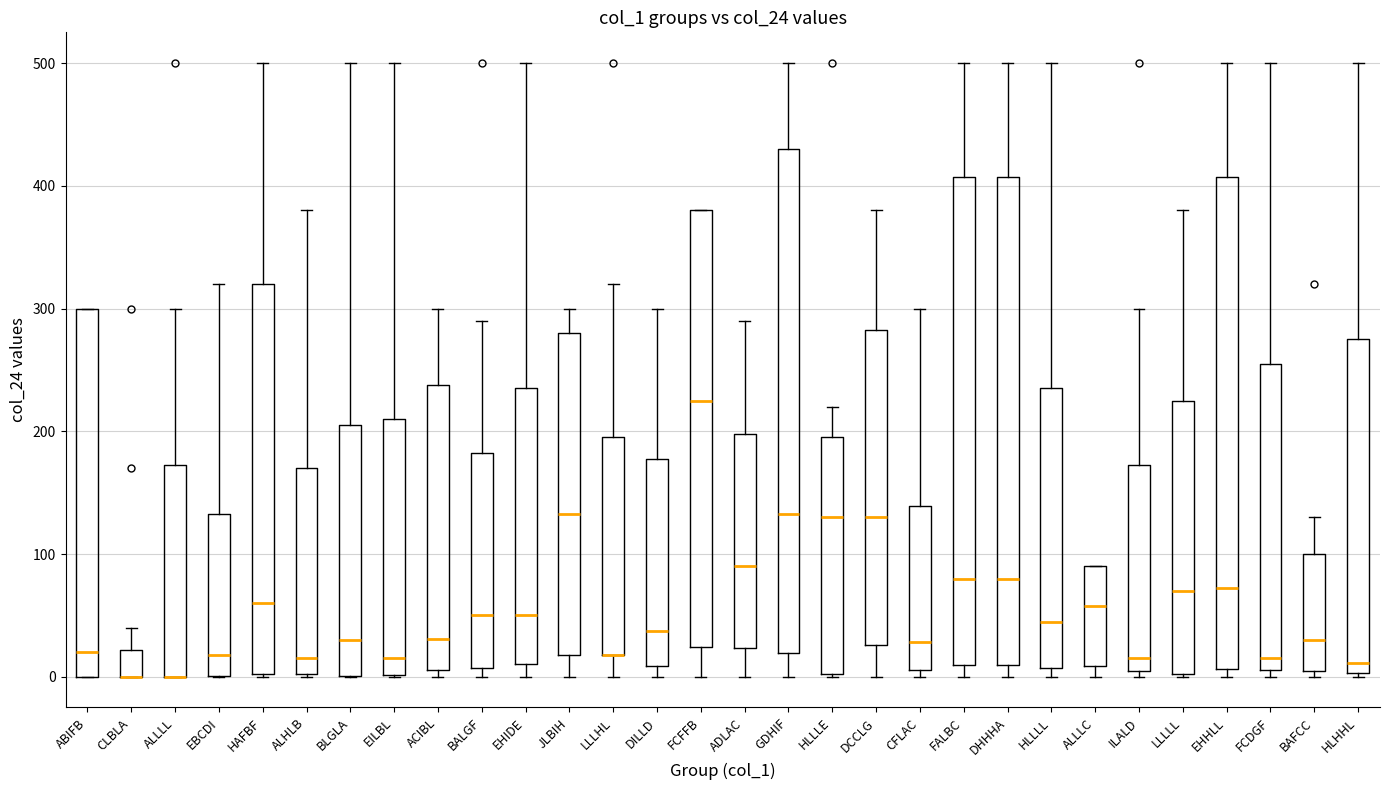

Reading left to right, read every box against the y-axis: the position of its median line, the range the box covers, and the ends of its whiskers. The values are not printed on the chart, so give them approximately, as read against the axis.

ABIFB: median 20, box 0 to 300, whiskers 0 to 300
CLBLA: median 0 (drawn on the box's lower edge), box 0 to 20, whiskers 0 to 40
ALLLL: median 0 (drawn on the box's lower edge), box 0 to 170, whiskers 0 to 300
EBCDI: median 20, box 0 to 130, whiskers 0 to 320
HAFBF: median 60, box 0 to 320, whiskers 0 to 500
ALHLB: median 20, box 0 to 170, whiskers 0 to 380
BLGLA: median 30, box 0 to 210, whiskers 0 to 500
EILBL: median 20, box 0 to 210, whiskers 0 to 500
ACIBL: median 30, box 10 to 240, whiskers 0 to 300
BALGF: median 50, box 10 to 180, whiskers 0 to 290
EHIDE: median 50, box 10 to 240, whiskers 0 to 500
JLBIH: median 130, box 20 to 280, whiskers 0 to 300
LLLHL: median 20 (drawn on the box's lower edge), box 20 to 200, whiskers 0 to 320
DILLD: median 40, box 10 to 180, whiskers 0 to 300
FCFFB: median 230, box 20 to 380, whiskers 0 to 380
ADLAC: median 90, box 20 to 200, whiskers 0 to 290
GDHIF: median 130, box 20 to 430, whiskers 0 to 500
HLLLE: median 130, box 0 to 200, whiskers 0 to 220
DCCLG: median 130, box 30 to 280, whiskers 0 to 380
CFLAC: median 30, box 10 to 140, whiskers 0 to 300
FALBC: median 80, box 10 to 410, whiskers 0 to 500
DHHHA: median 80, box 10 to 410, whiskers 0 to 500
HLLLL: median 50, box 10 to 240, whiskers 0 to 500
ALLLC: median 60, box 10 to 90, whiskers 0 to 90
ILALD: median 20, box 10 to 170, whiskers 0 to 300
LLLLL: median 70, box 0 to 230, whiskers 0 to 380
EHHLL: median 70, box 10 to 410, whiskers 0 to 500
FCDGF: median 20, box 10 to 260, whiskers 0 to 500
BAFCC: median 30, box 0 to 100, whiskers 0 (just below the box's lower edge) to 130
HLHHL: median 10, box 0 to 280, whiskers 0 to 500